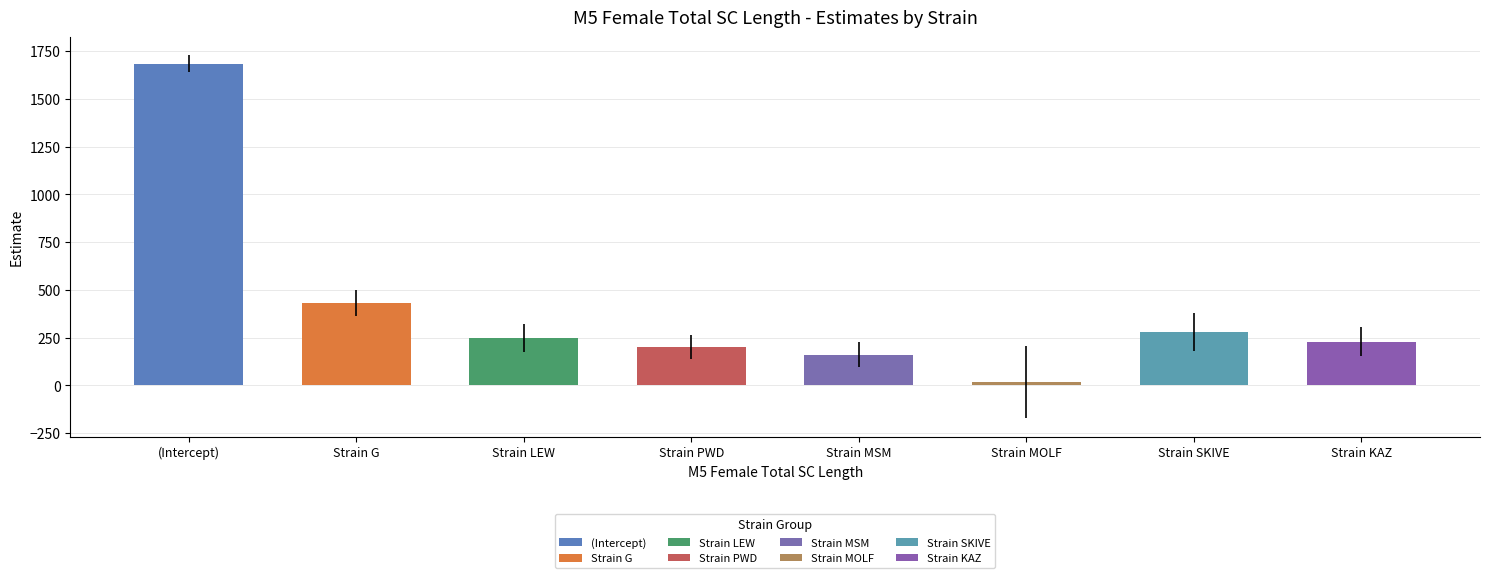

Read the value at Strain SKIVE.

279.6